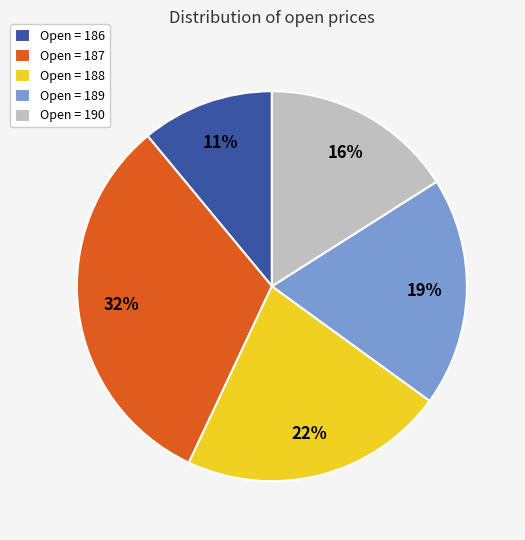

Is there any slice that represents more than half of the pie?

No